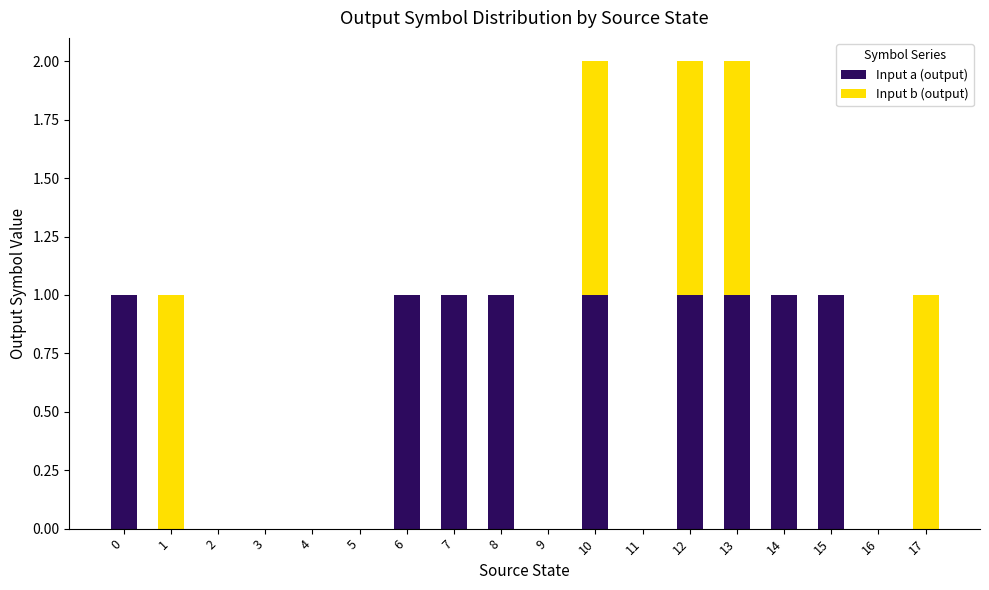

What is the sum of the Input a (output) values at 3 and 13?

1